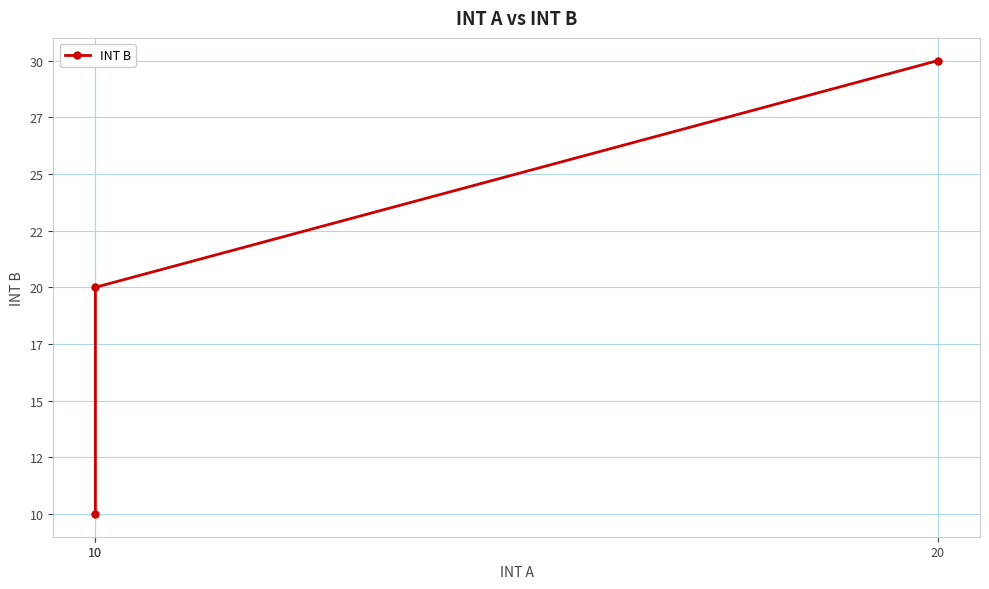

What is the ratio of the value at 10 to the value at 20?

0.3